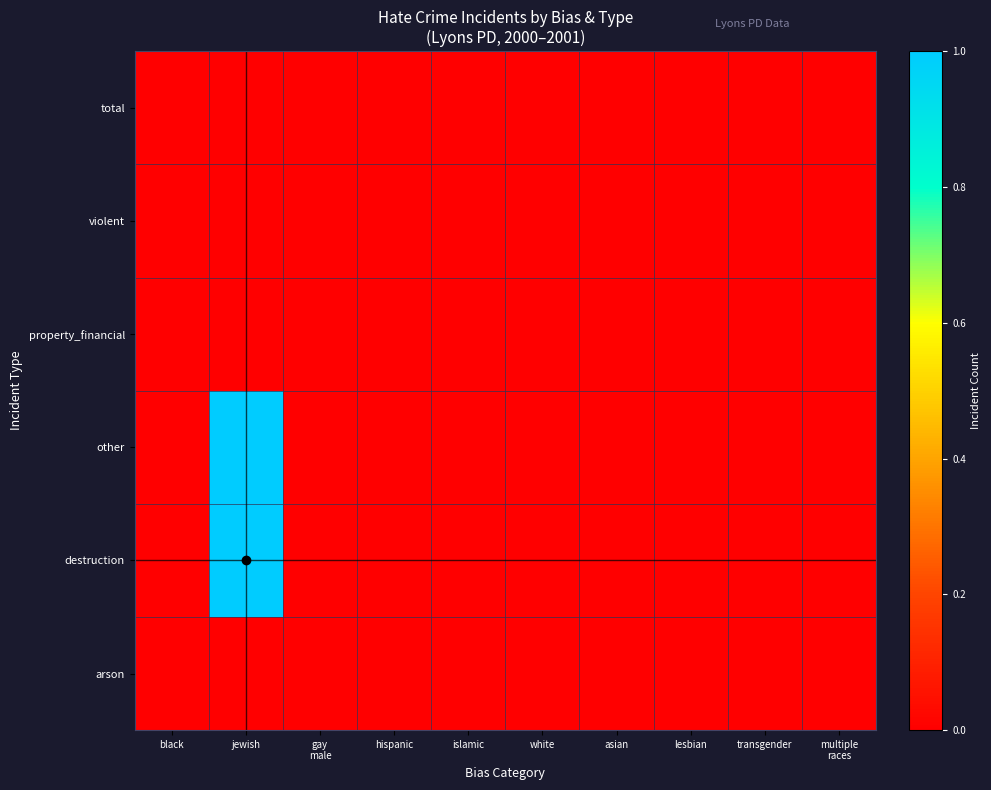

At how many categories does at least one series exceed 0?

1